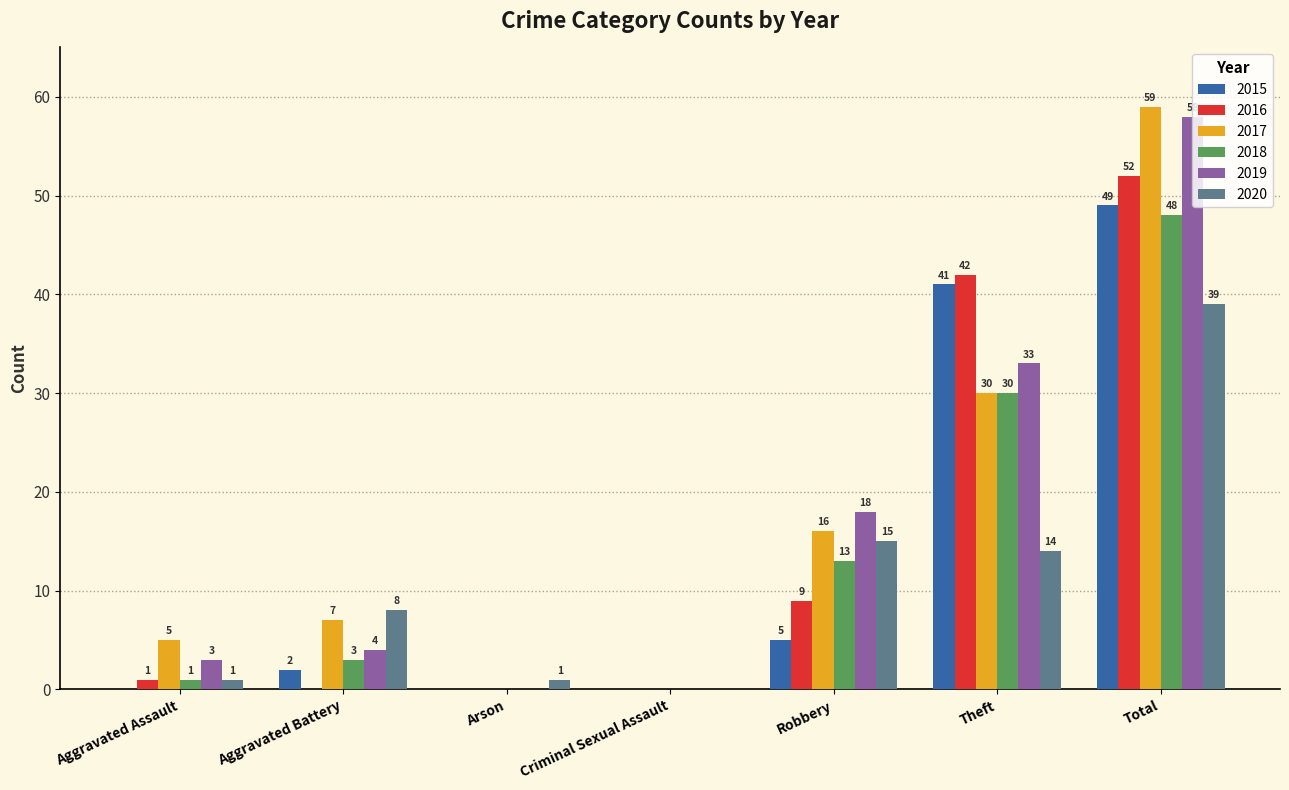

What is the highest value of the 2017 series?

59